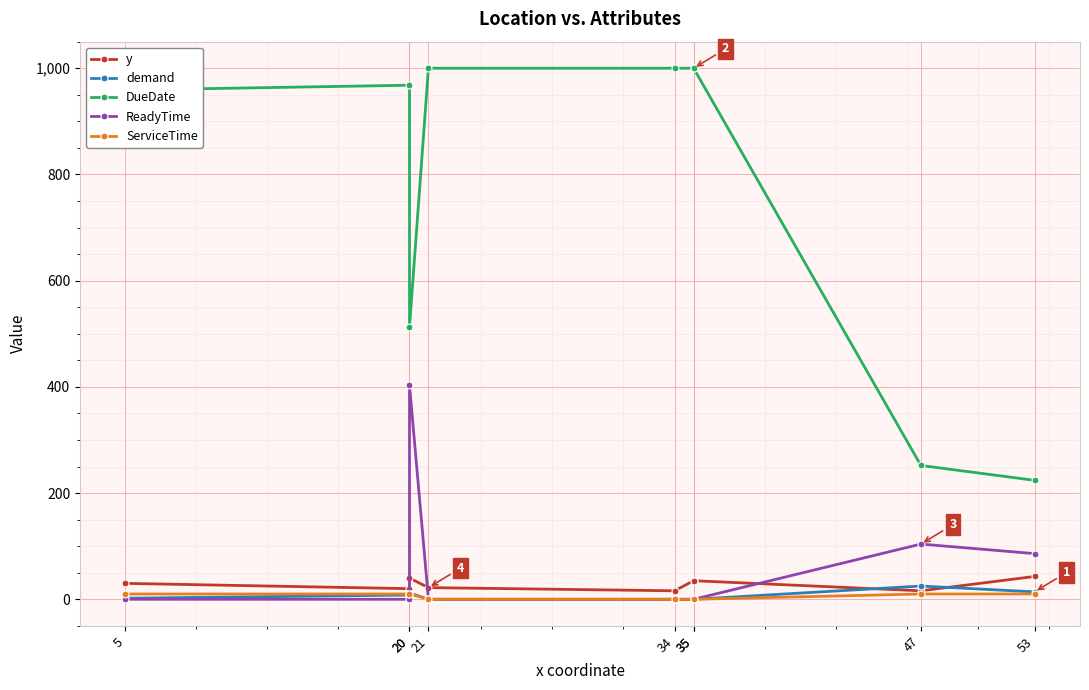

Does the chart display data point markers on the line(s)?

Yes